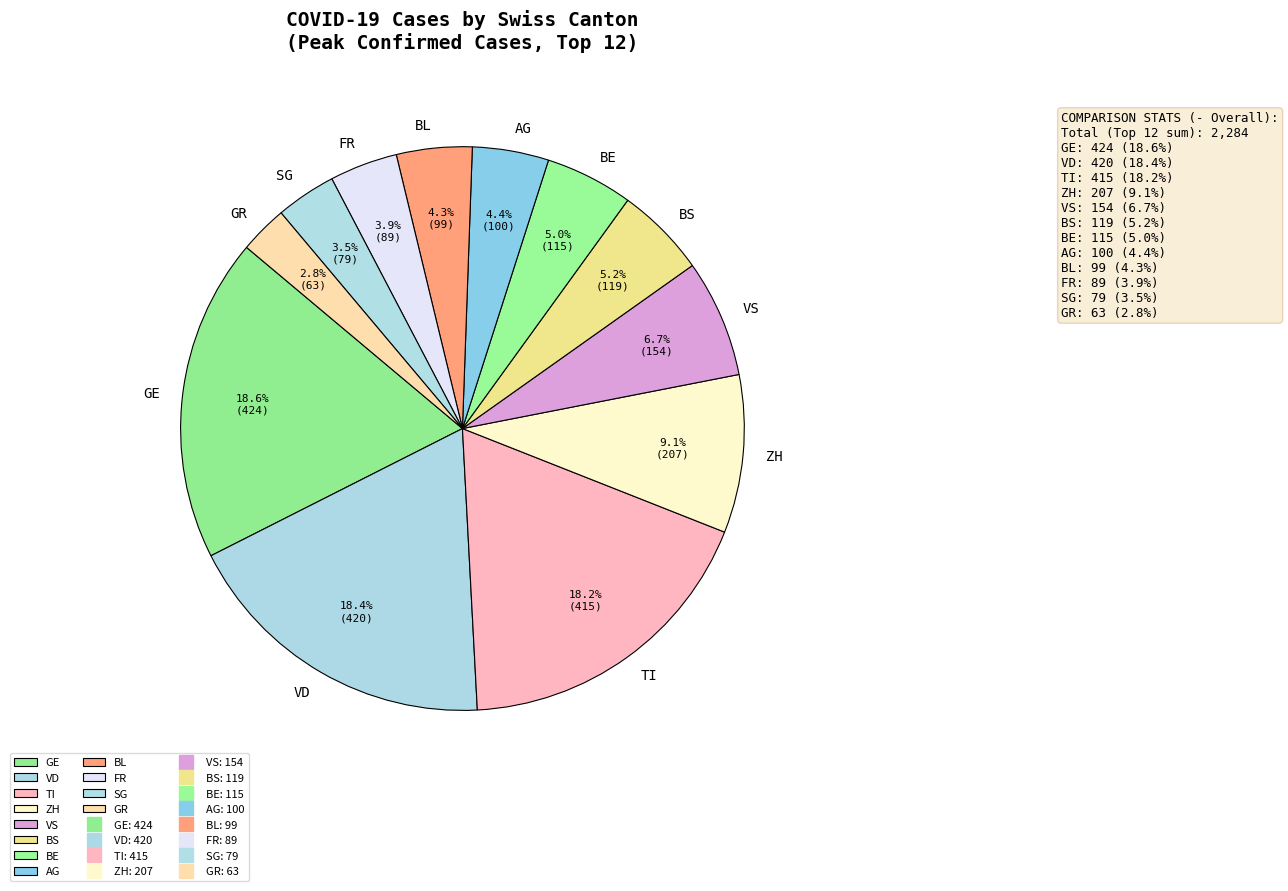

Which slice is the smallest?

GR